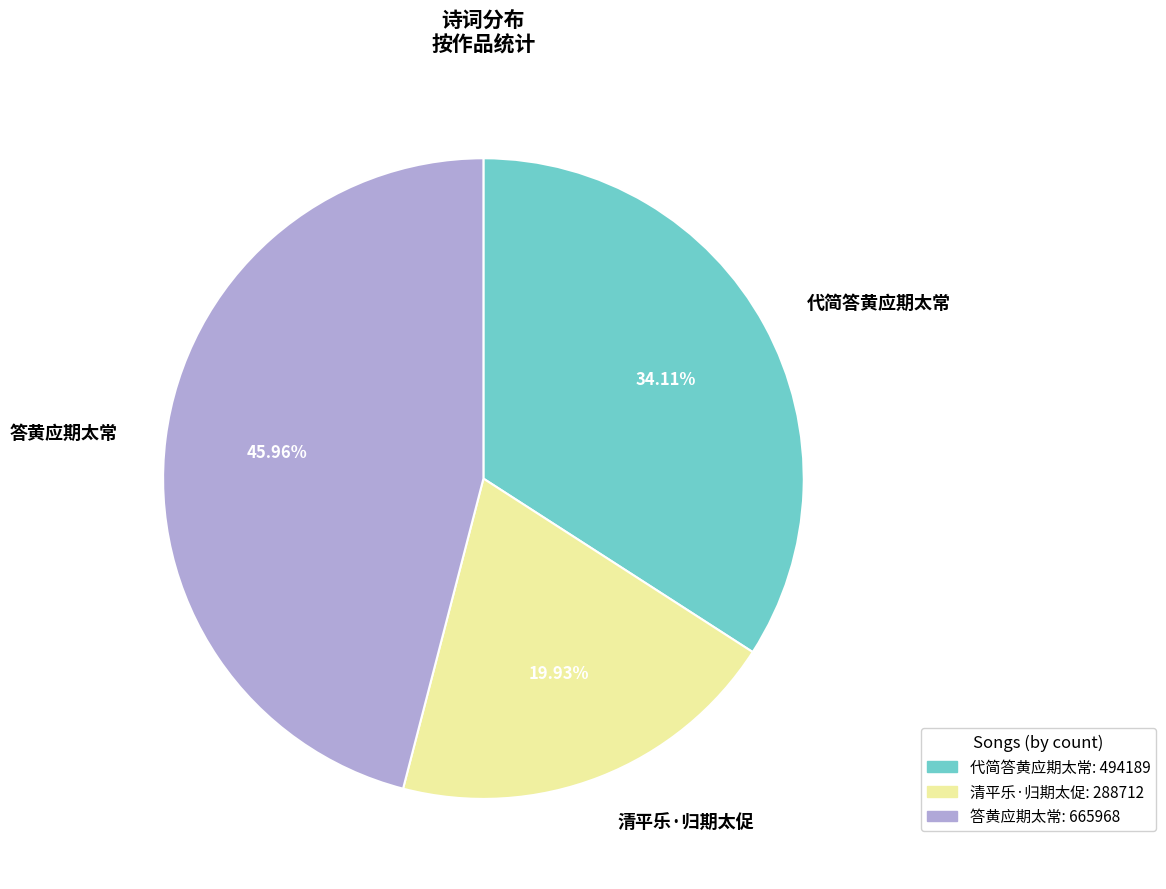

To the nearest percent, what percentage of the pie is 代简答黄应期太常?

34%